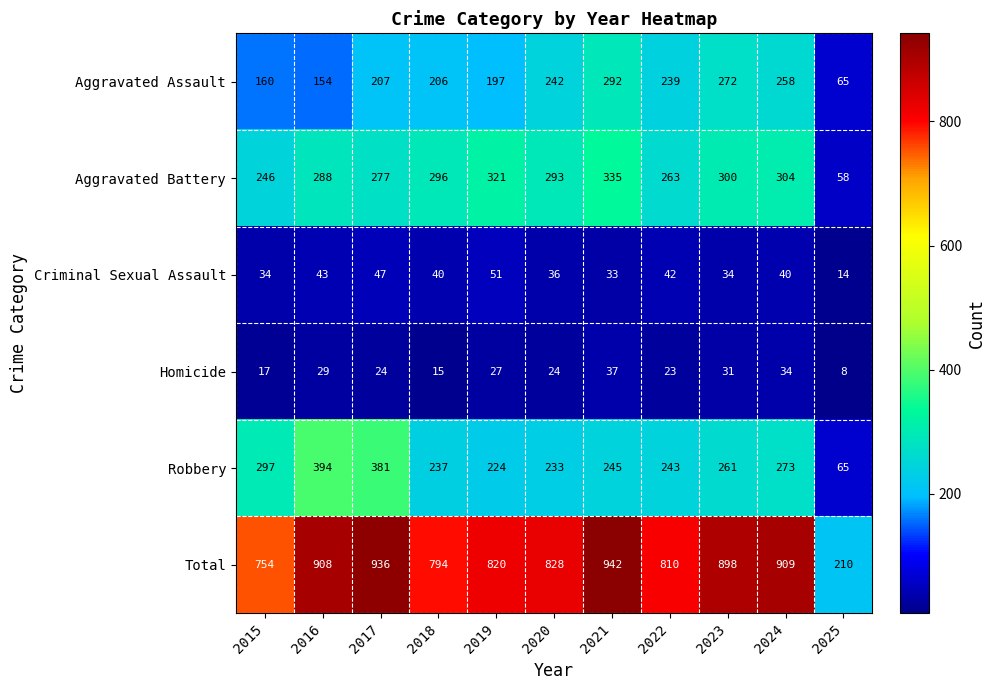

Is it true that Aggravated Assault equals 327 at 2020?

False